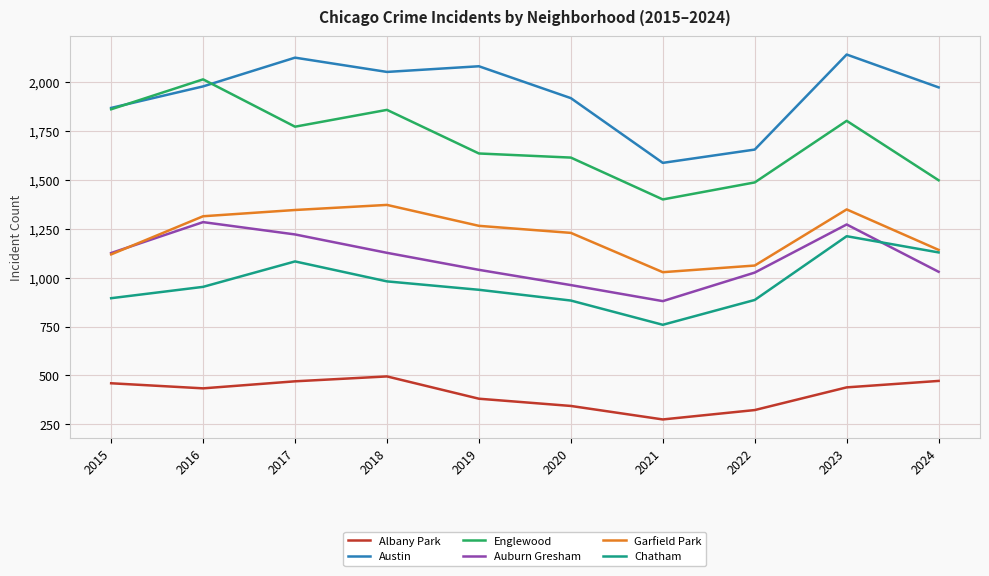

True or false: Albany Park and Garfield Park cross at least once.

False